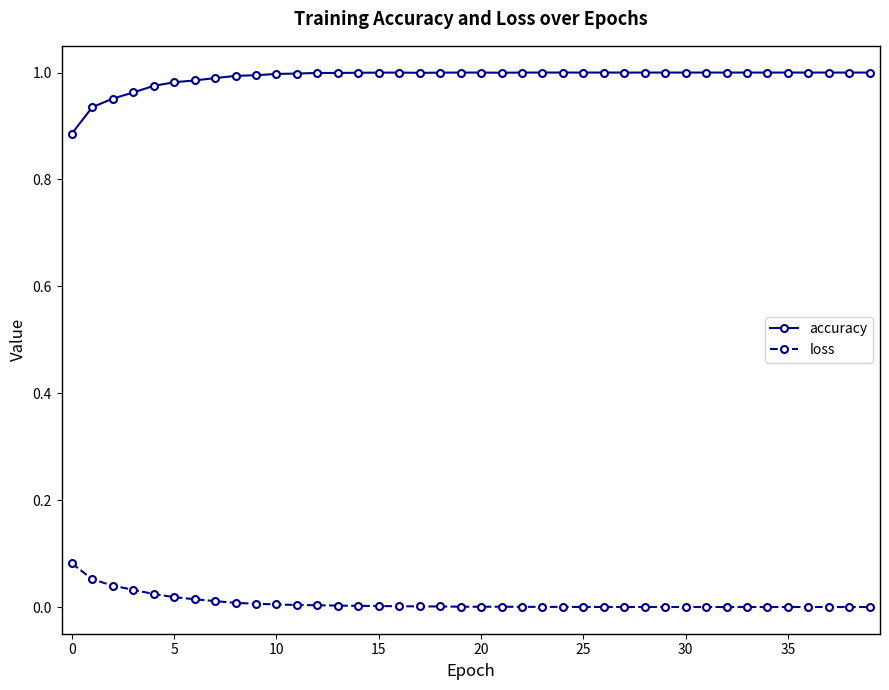

True or false: accuracy and loss cross at least once.

False